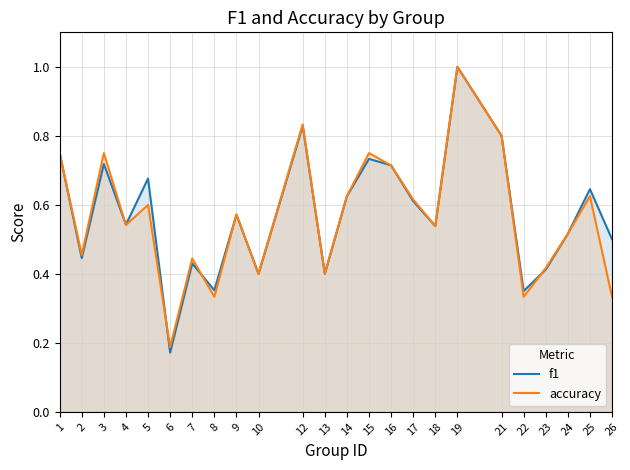

What is the difference between the maximum and second lowest values in the f1 series?

0.7